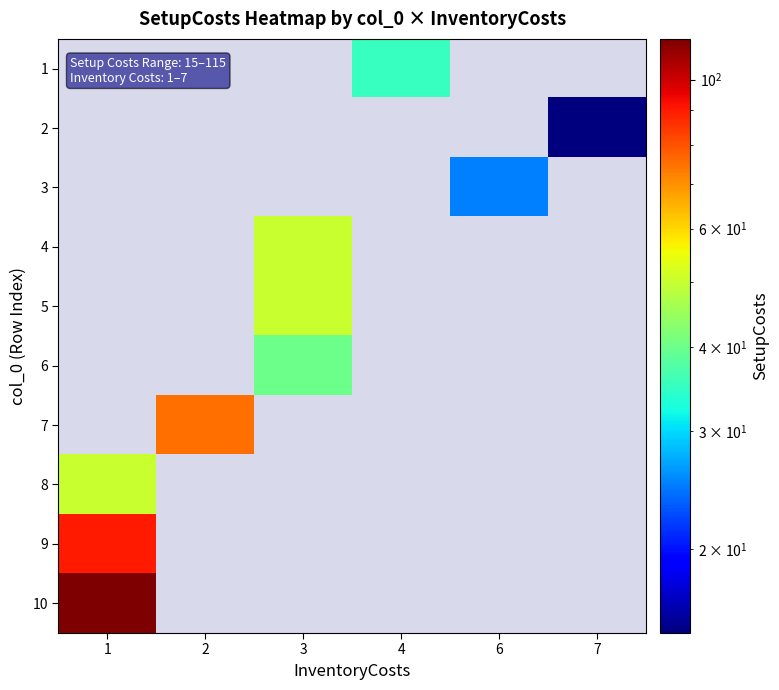

Is it true that row_2 equals 25.0 at 6?

True